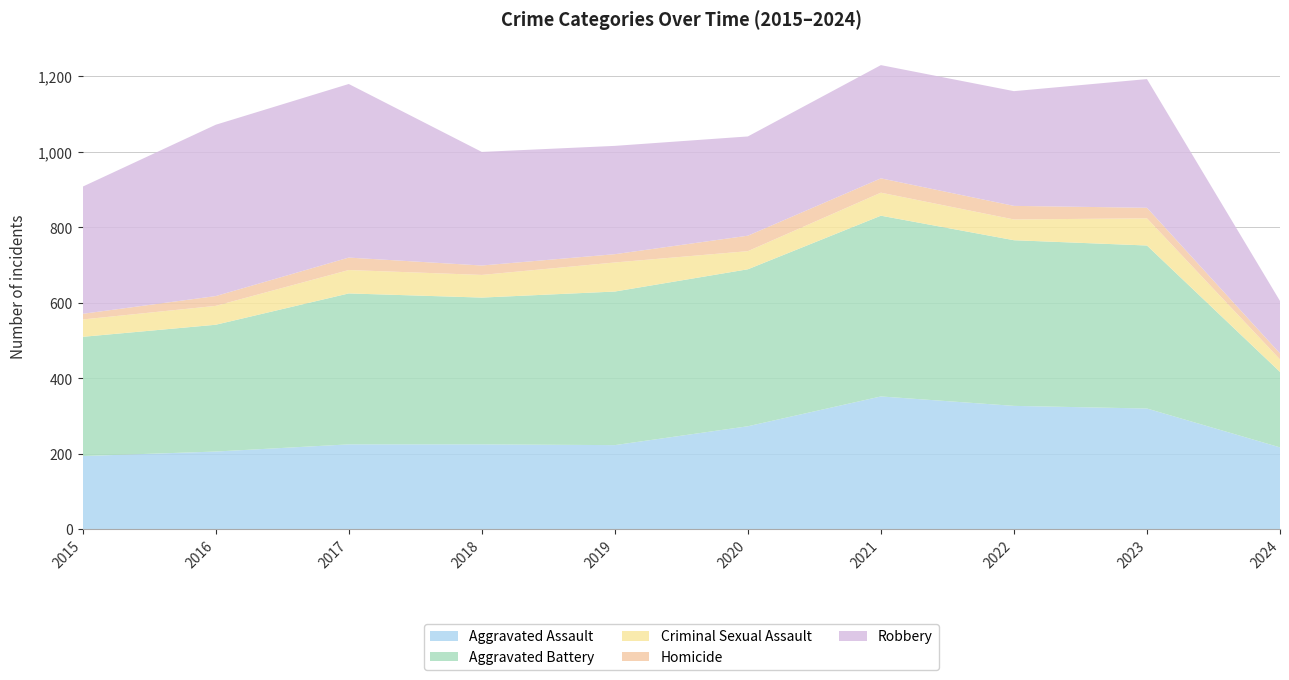

Reading left to right, list all the values displayed in this chart.

Aggravated Assault: 194	206	225	225	223	273	352	327	320	217
Aggravated Battery: 316	336	400	389	407	416	479	439	432	200
Criminal Sexual Assault: 46	50	62	60	77	48	61	55	72	33
Homicide: 15	26	33	25	22	41	38	36	28	16
Robbery: 337	454	460	301	287	263	300	304	341	139